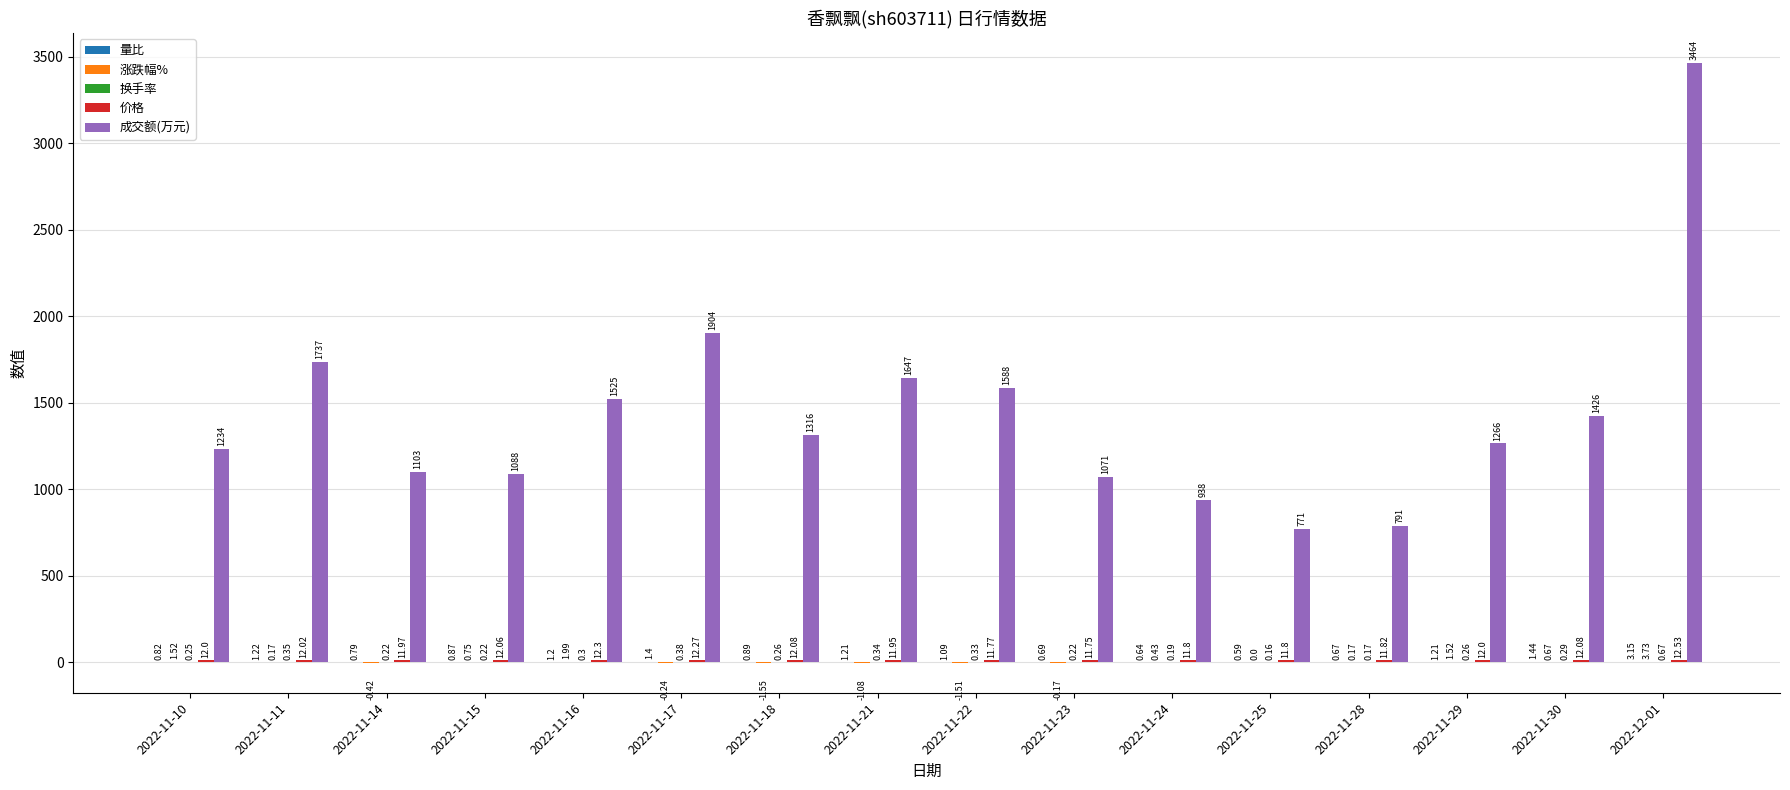

Which series changed the most between 2022-11-15 and 2022-11-23?

成交额(万元)